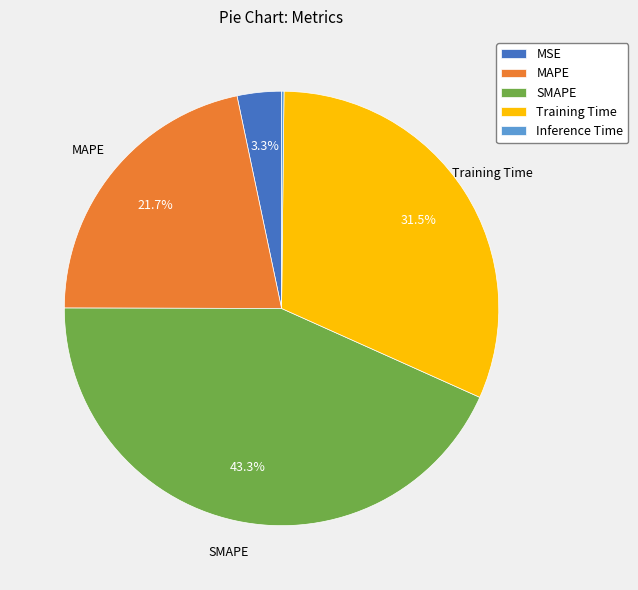

To the nearest percent, what is the difference between the MSE and Training Time slice percentages?

28%